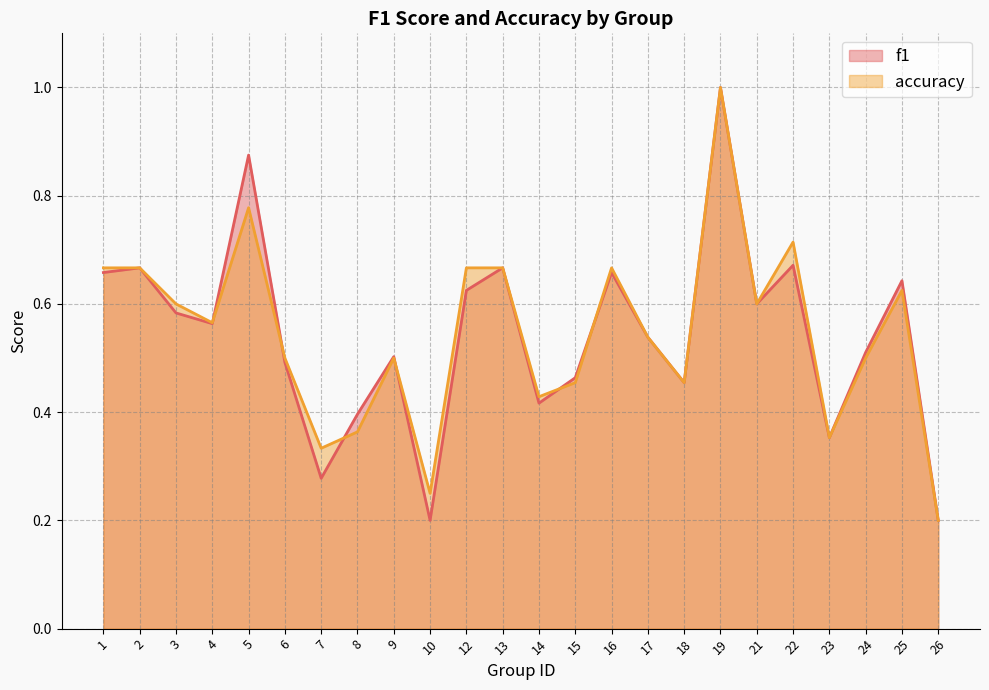

How many series are shown in this chart?

2